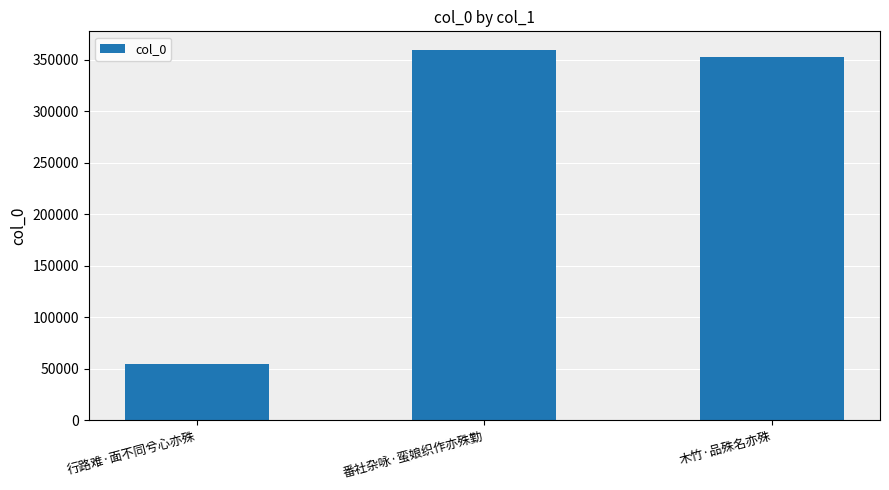

Does the chart contain stacked bars?

No